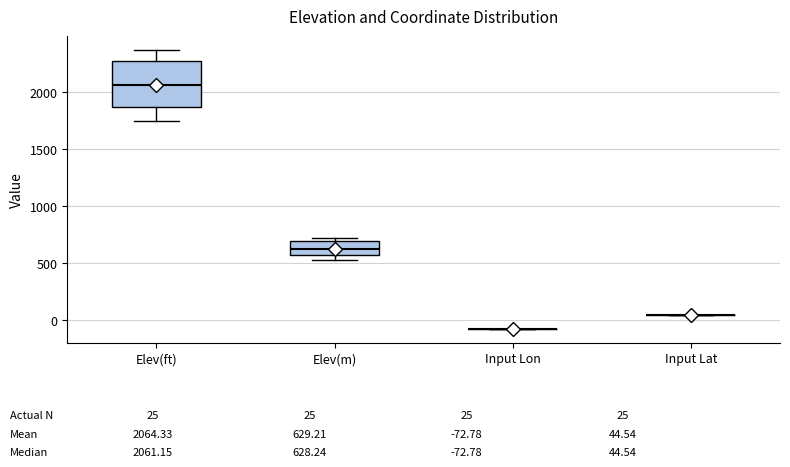

Comparing the boxes themselves (not the whiskers), which one is the tallest?

Elev(ft)